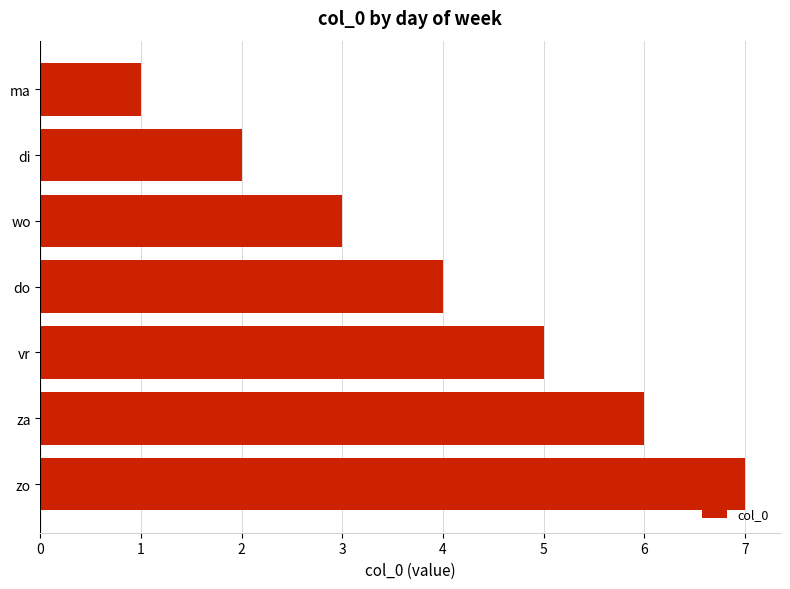

At which label is the value closest to 4?

do